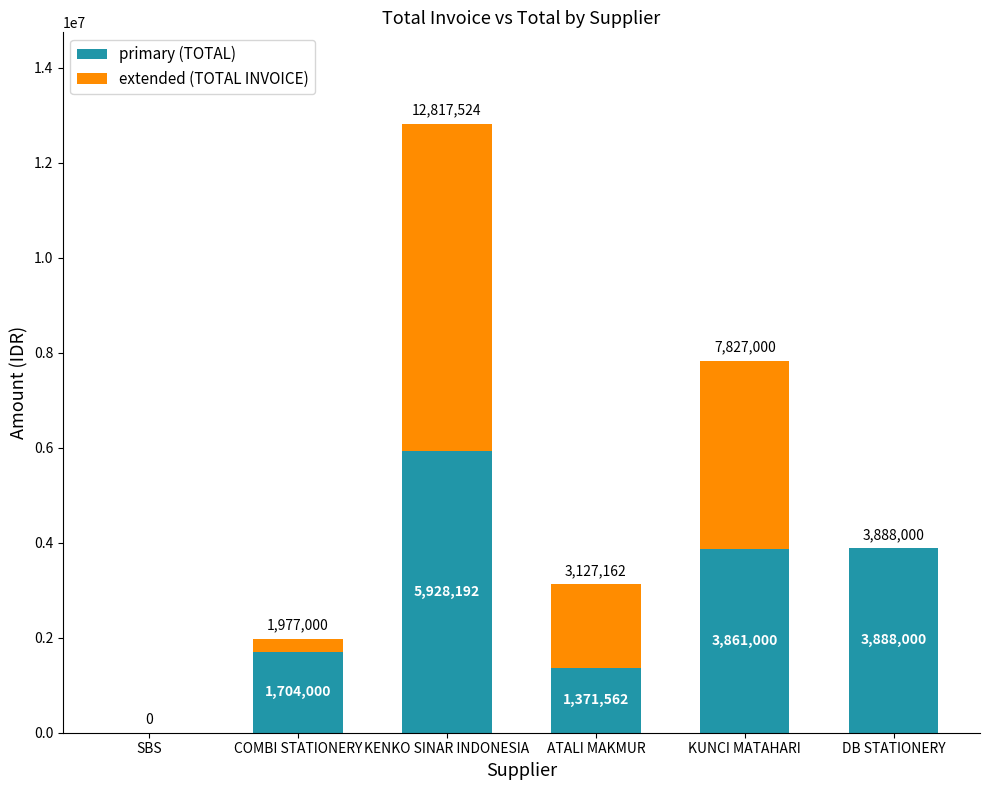

At which category is the sum across all series the highest?

KENKO SINAR INDONESIA